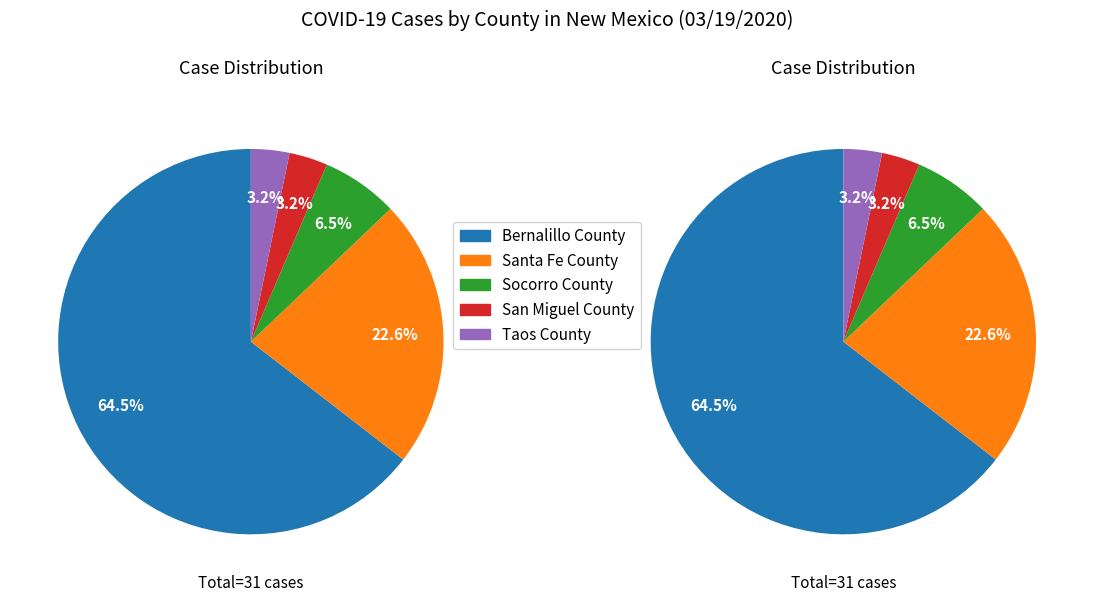

Which slice is the smallest?

San Miguel County